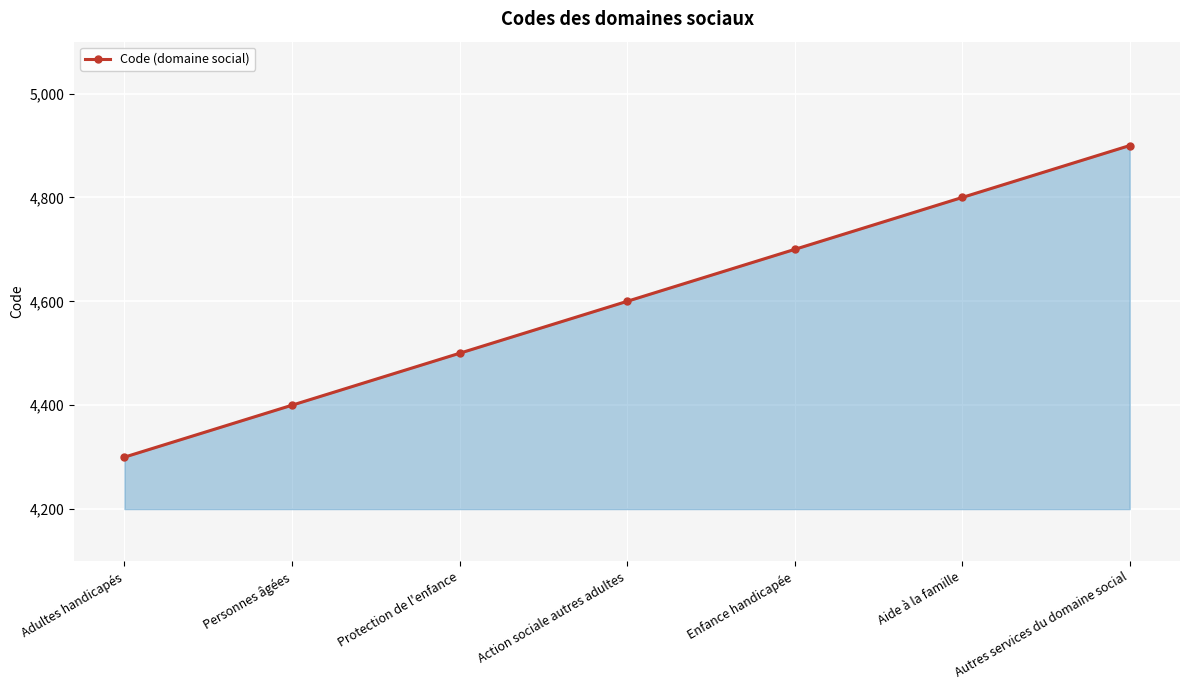

What is the average value?

4600